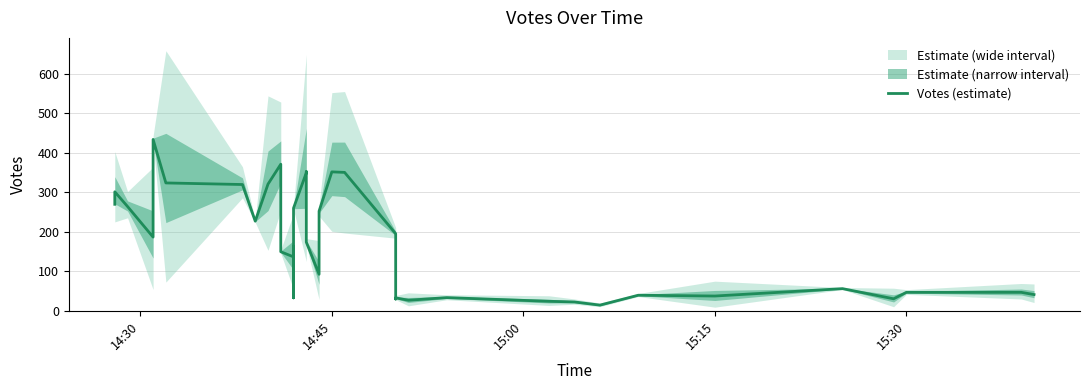

How many values exceed 162?

20